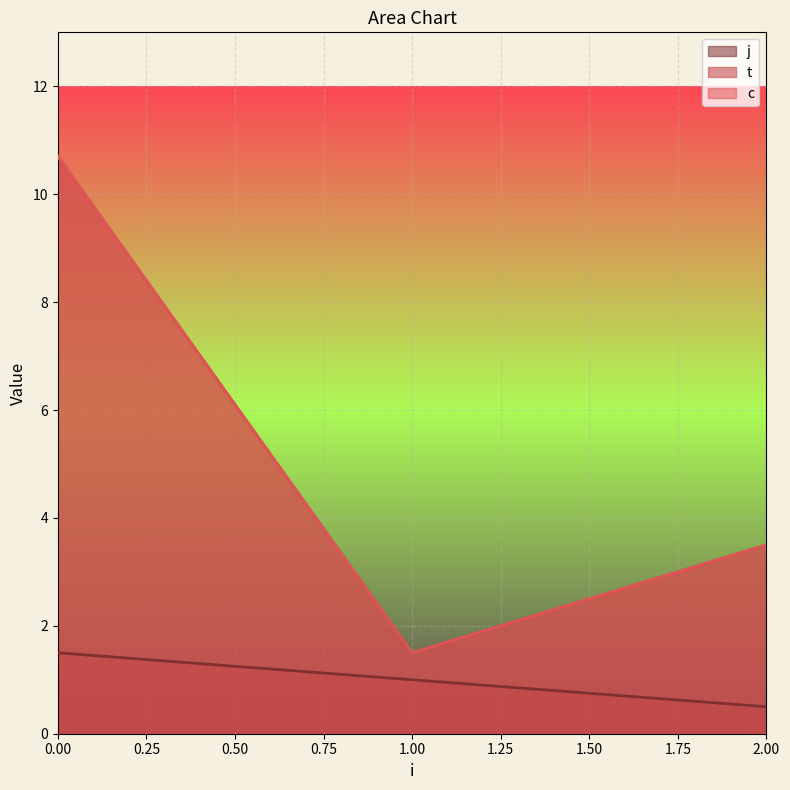

What is the total value across all series at 2?

7.0